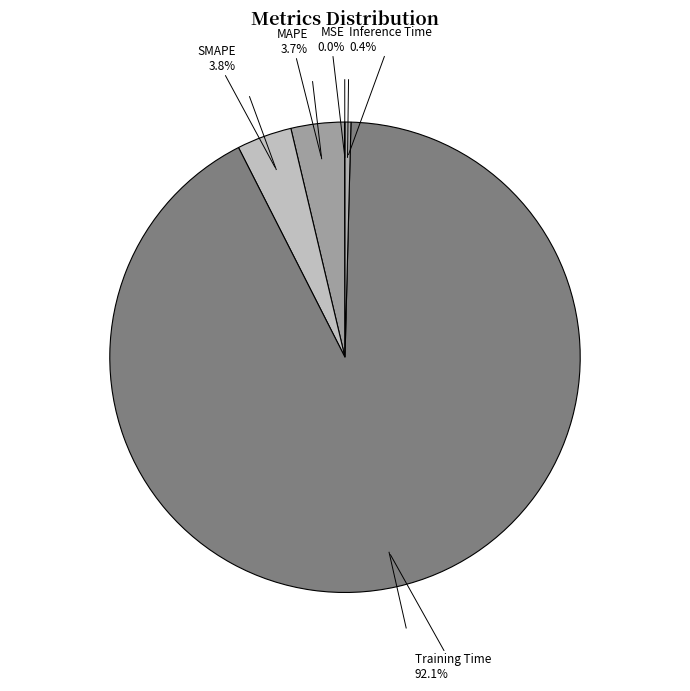

Which slice is the smallest?

MSE